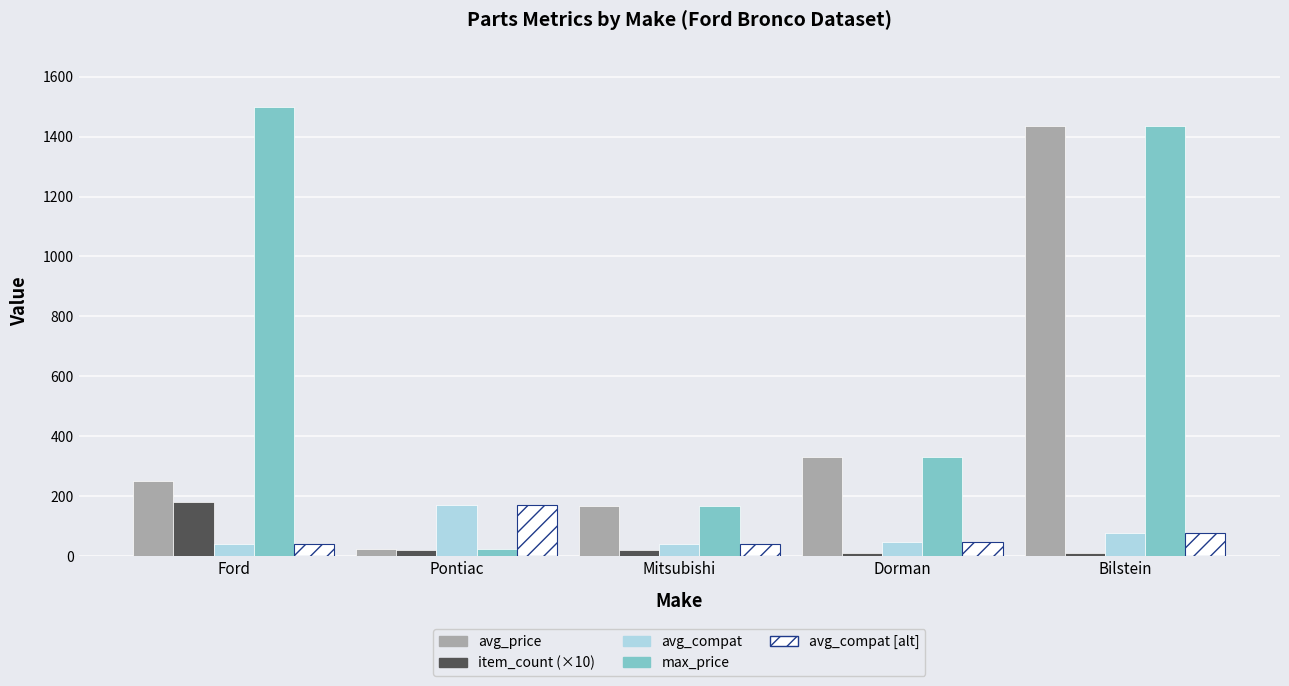

What is the difference between the highest and lowest values at Bilstein?

1426.0